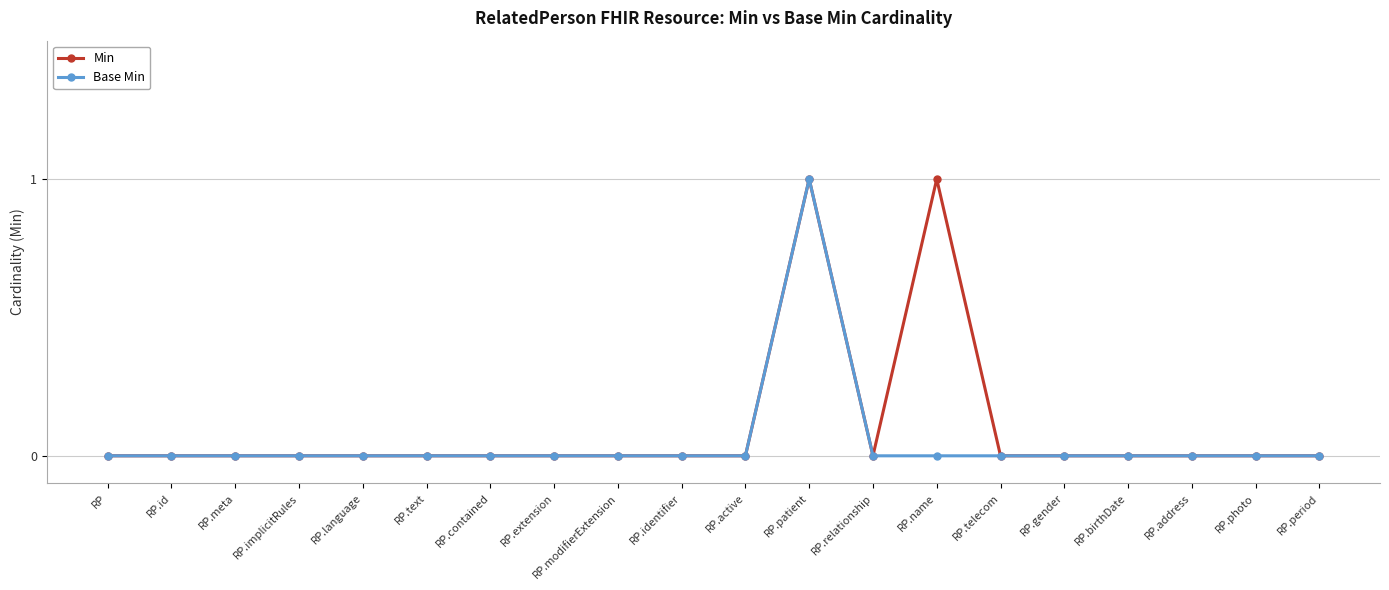

True or false: Base Min has more than 0 interior local peaks.

True